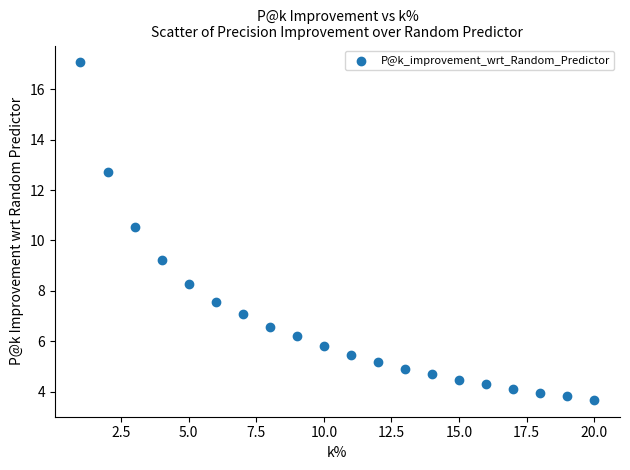

What is the range of X values (max minus min)?

19.0